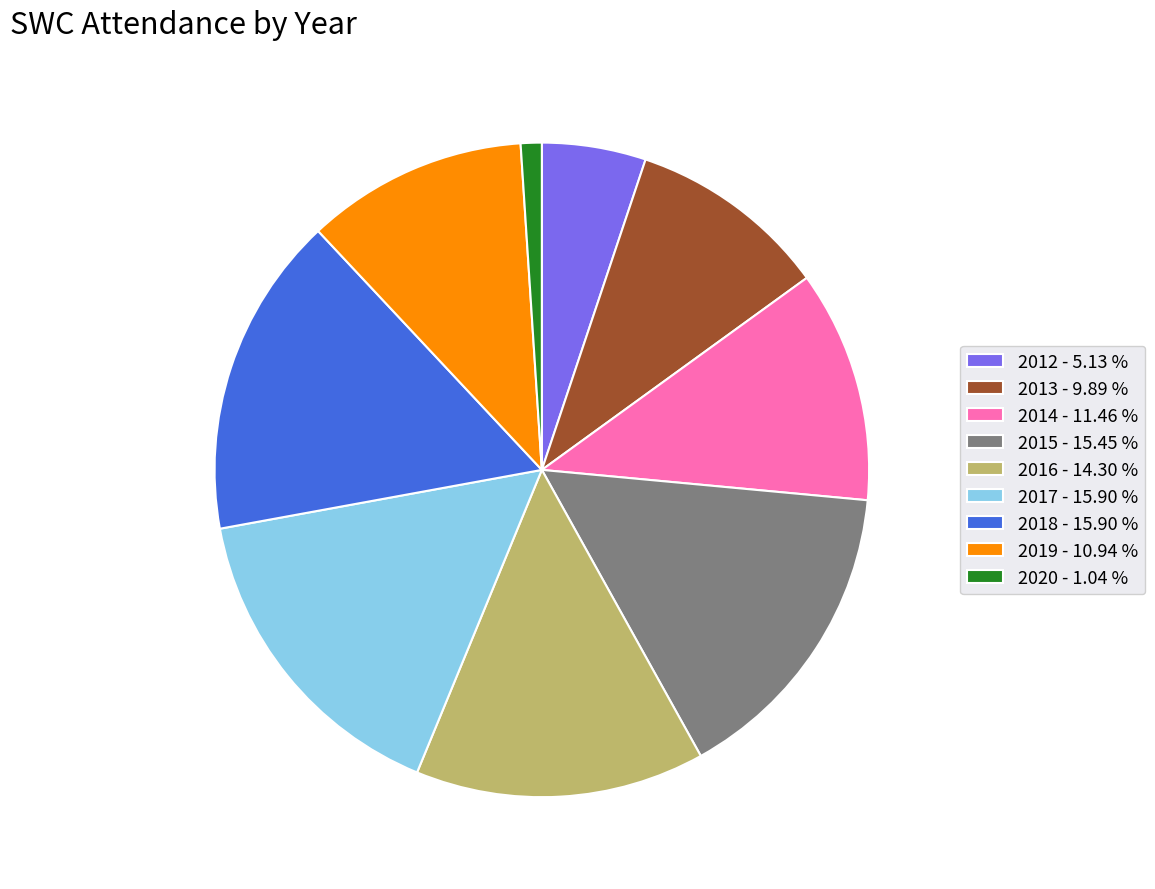

Approximately how many times larger is the value at 2019 - 10.94 % compared to 2013 - 9.89 %?

1.1